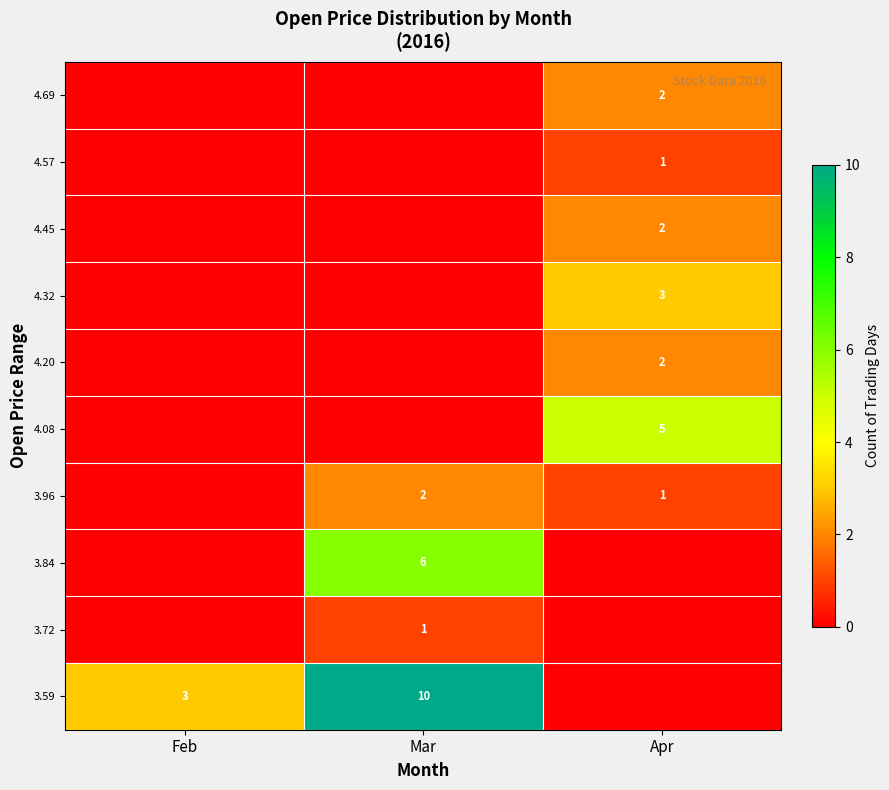

The 4.20 series shows 1 at Apr. True or false?

False